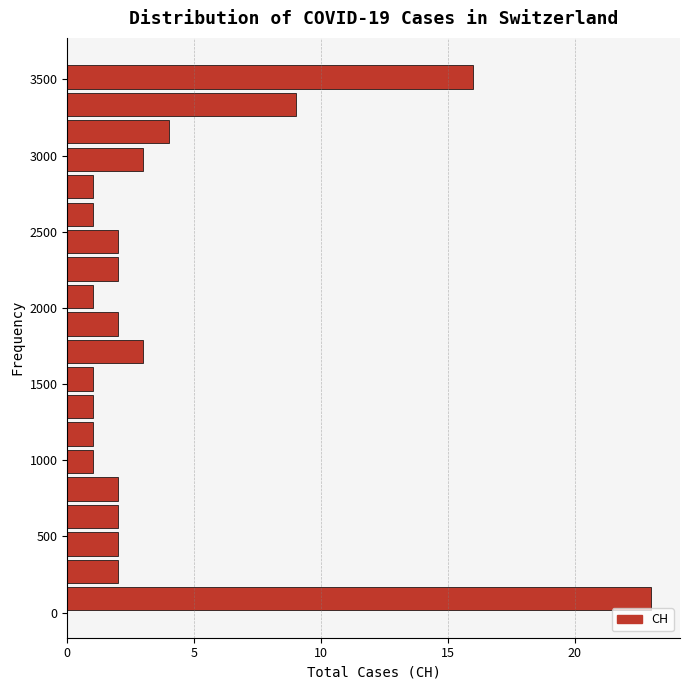

Around what value on the y-axis is the longest bar? Give the approximate position of its centre, as read against the axis.

100